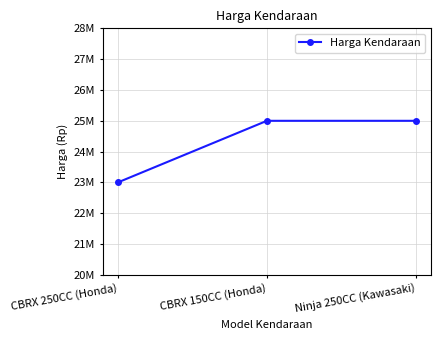

What is the difference between the values at Ninja 250CC (Kawasaki) and CBRX 250CC (Honda)?

2000000